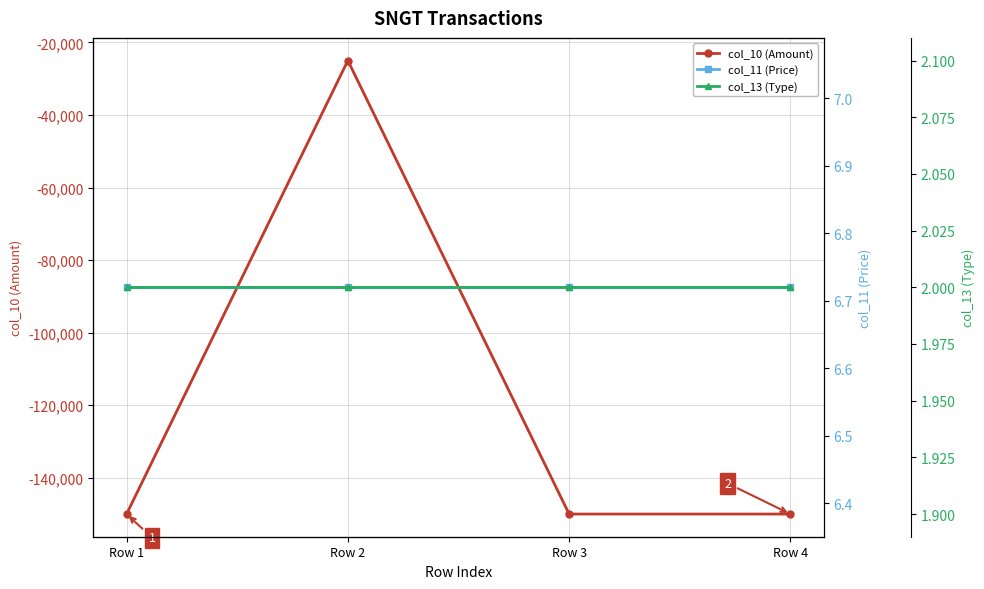

Which series has the widest spread of values?

col_10 (Amount)